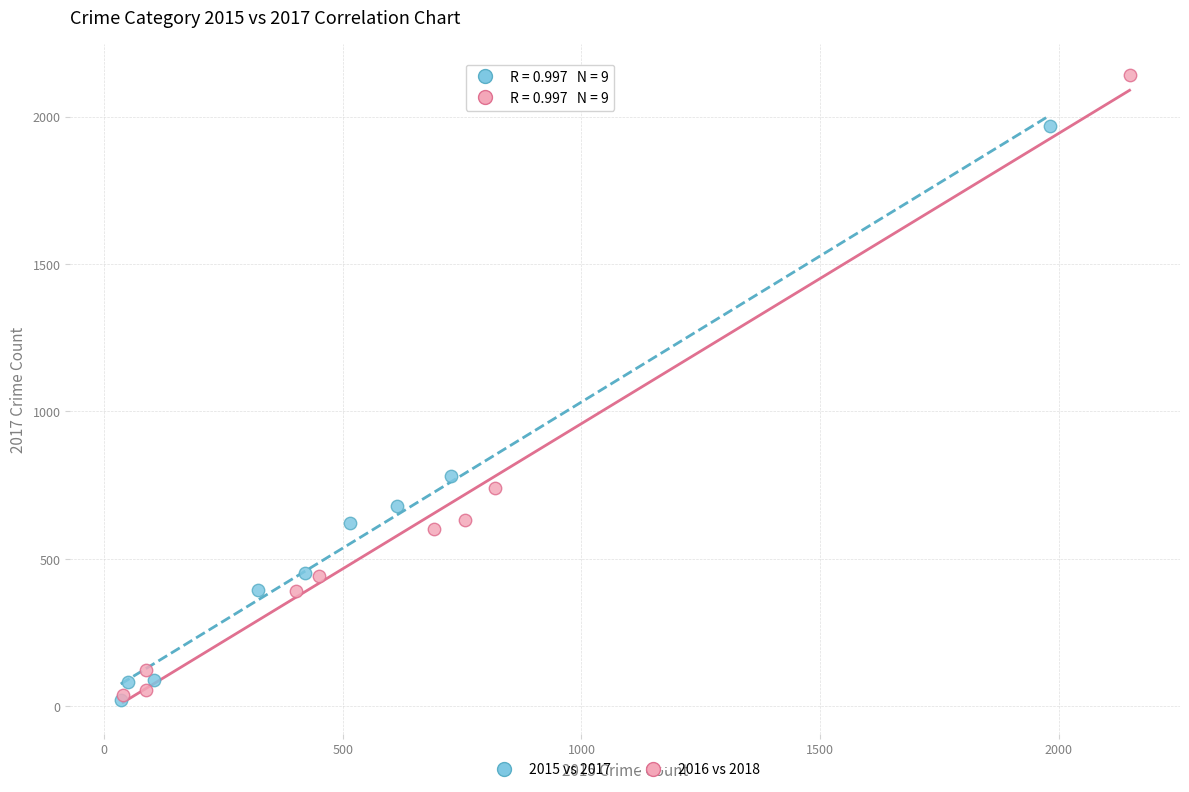

What are all the series names shown in the legend?

2015 vs 2017, 2016 vs 2018